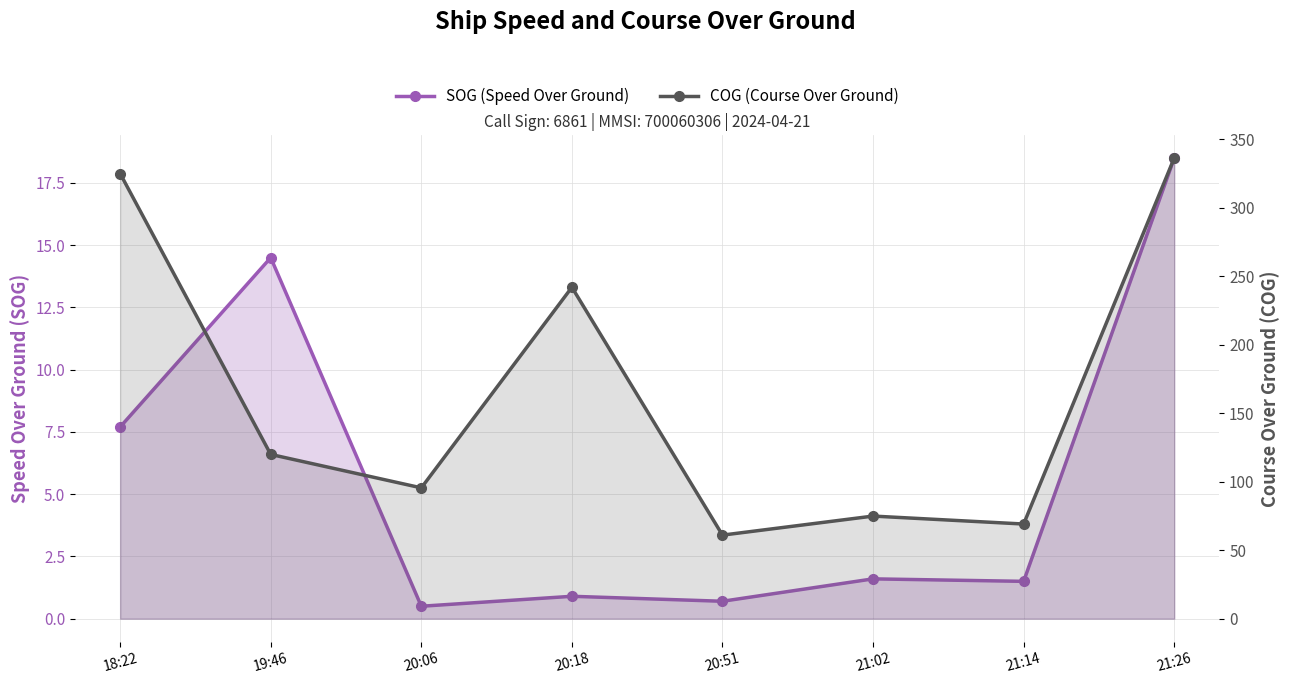

True or false: COG (Course Over Ground) and SOG (Speed Over Ground) intersect in this chart.

False